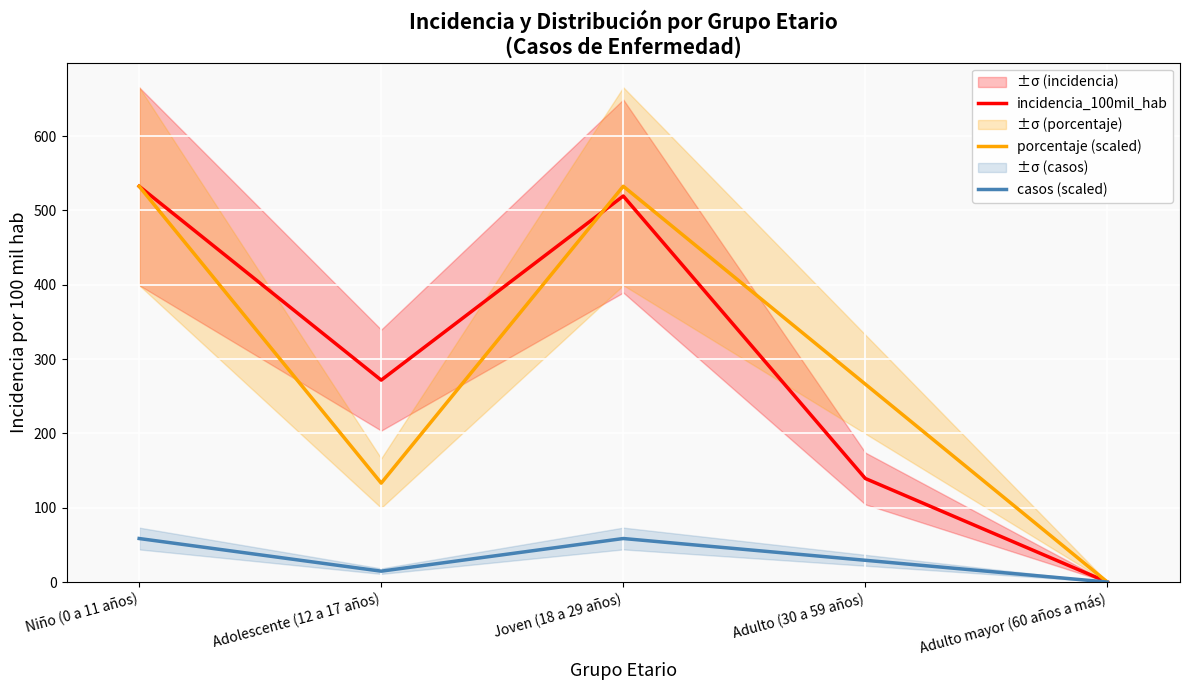

What is the difference between the maximum and minimum values in the incidencia_100mil_hab series?

532.6